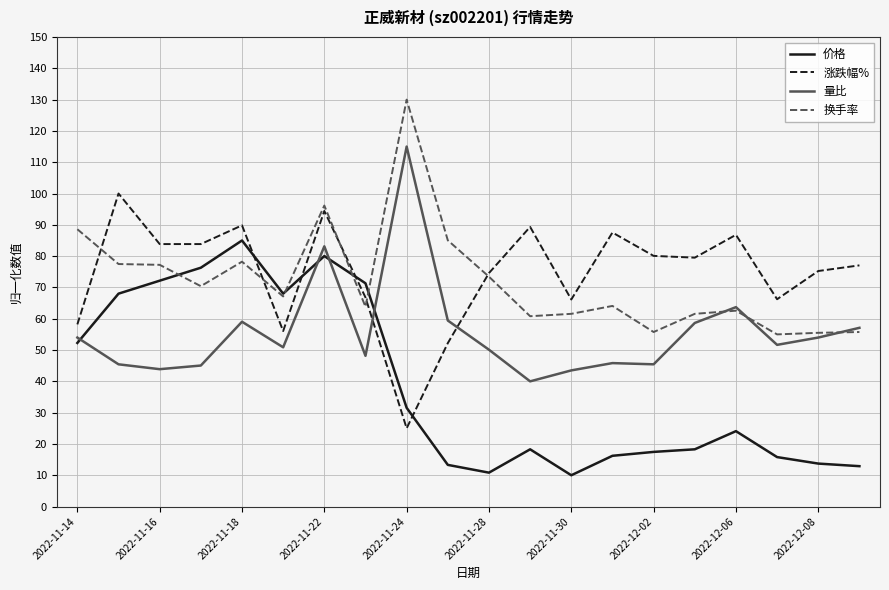

What is the minimum value shown in the chart?

10.0